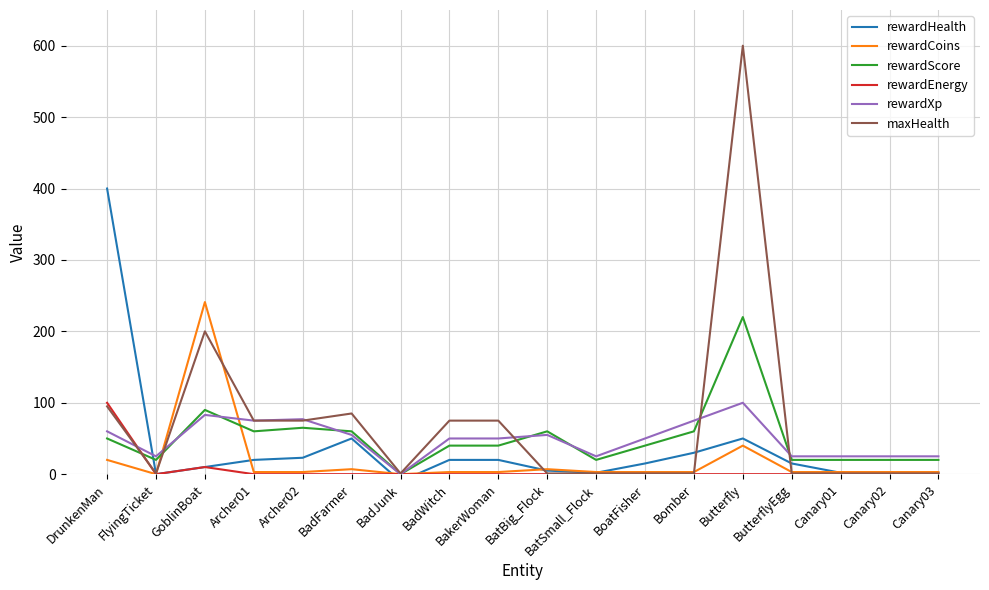

What position from the left is BadWitch?

8